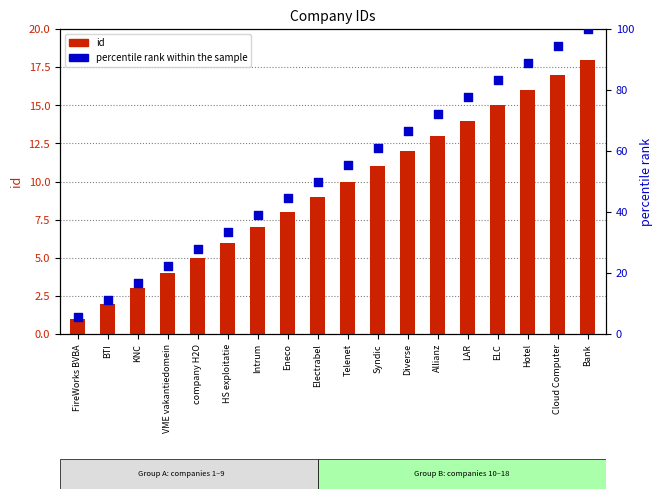

What is the total value across all series at Eneco?

52.4